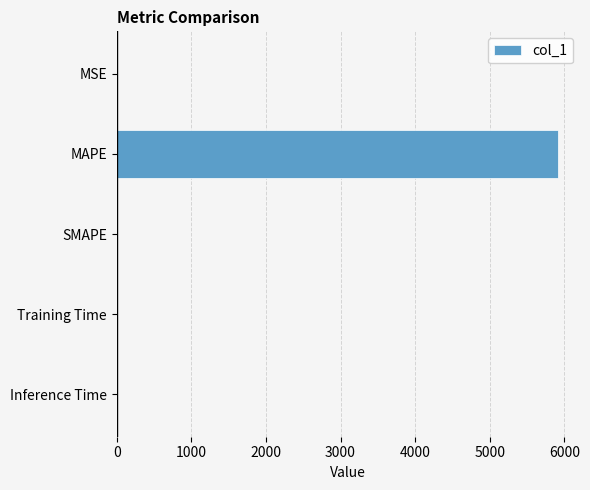

Are the bars horizontal?

Yes